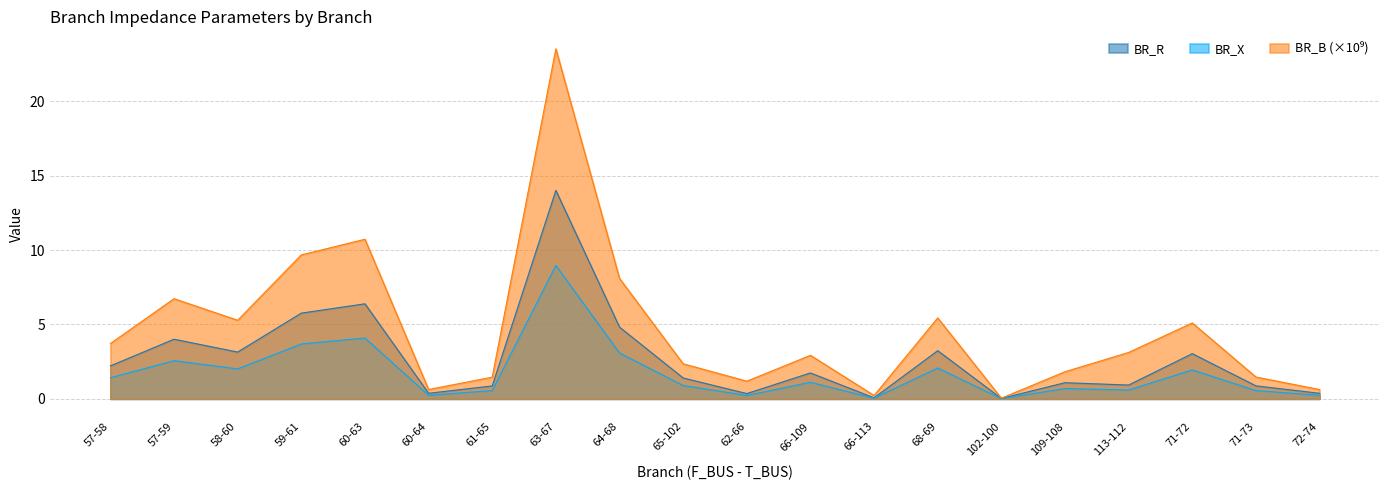

Is it true that BR_R equals 1.2 at 71-72?

False